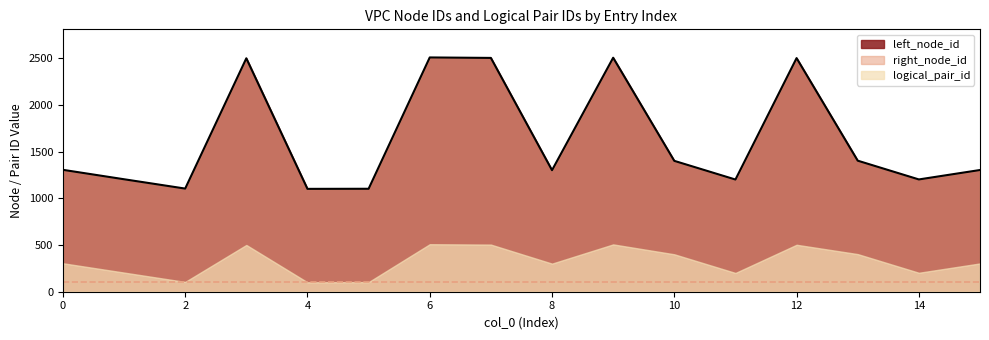

How many data points in left_node_id are above 1306?

7